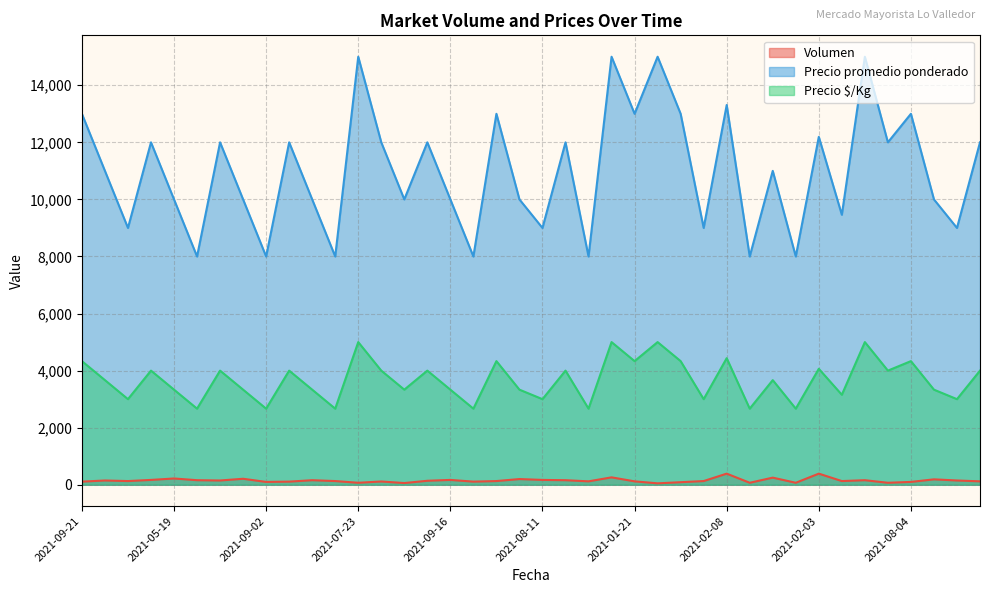

True or false: Volumen and Precio $/Kg cross at least once.

False